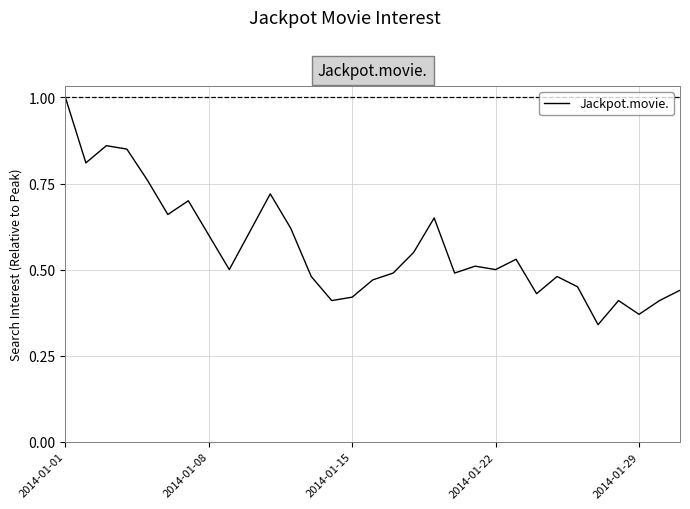

What is the maximum value shown in the chart?

1.0